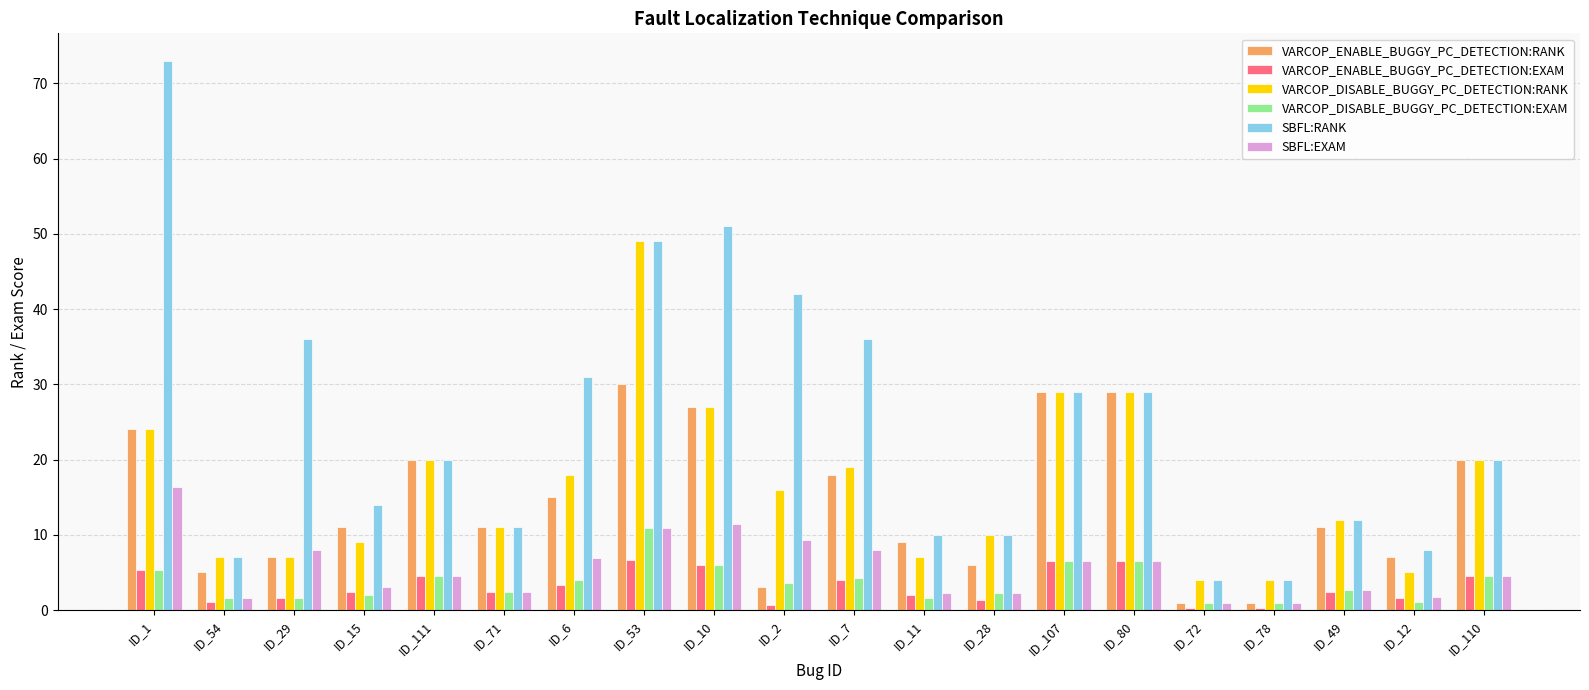

Read the SBFL:RANK value at ID_1.

73.0